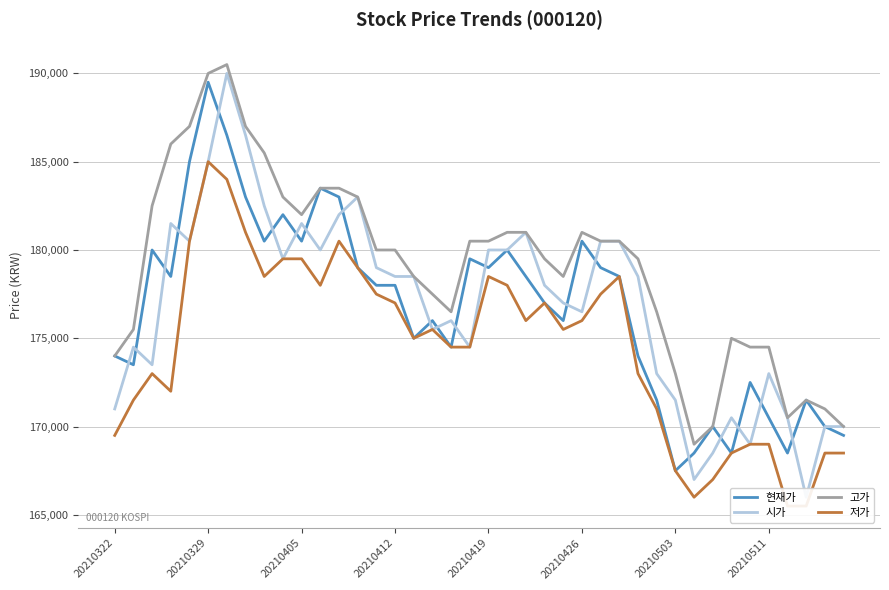

True or false: 현재가 and 시가 cross at least once.

True